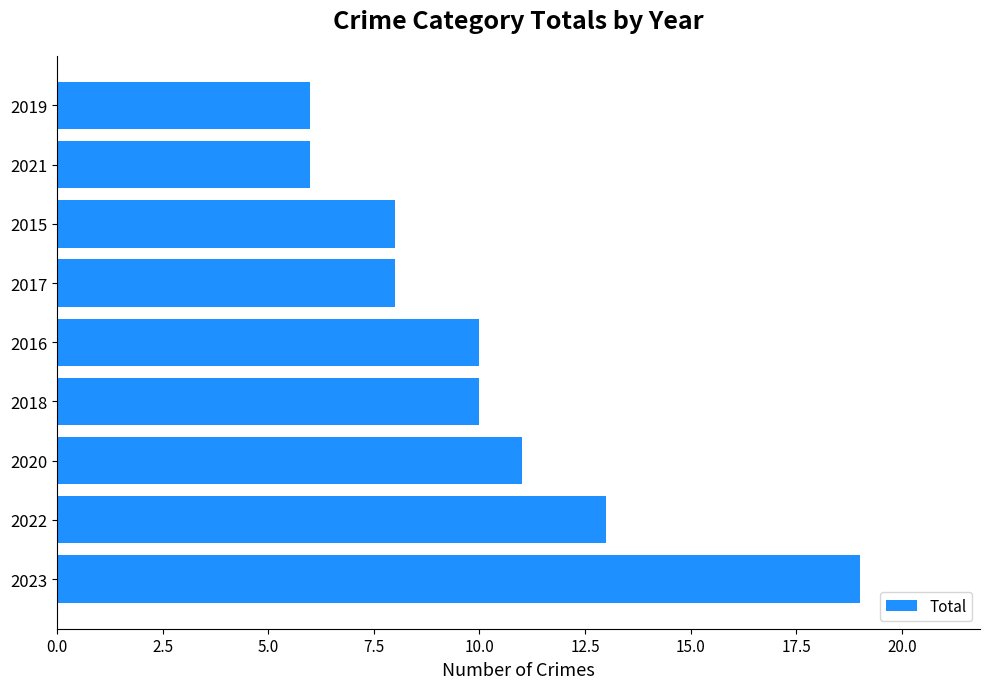

What is the greatest value displayed?

19